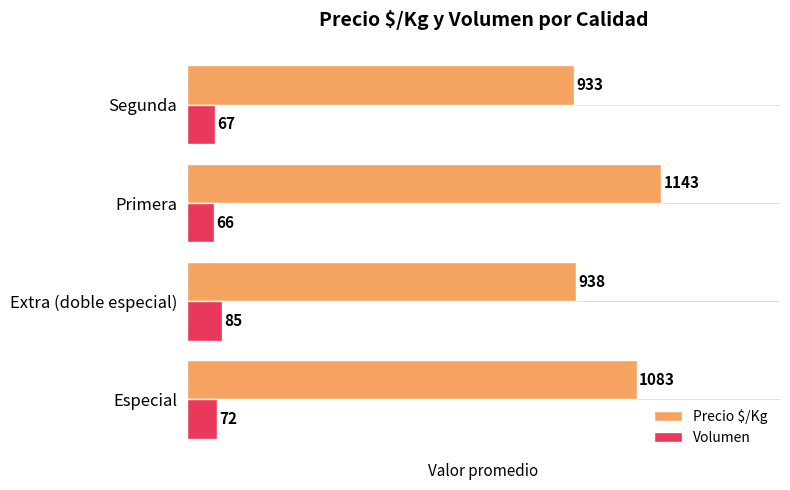

What is the highest value of the Volumen series?

85